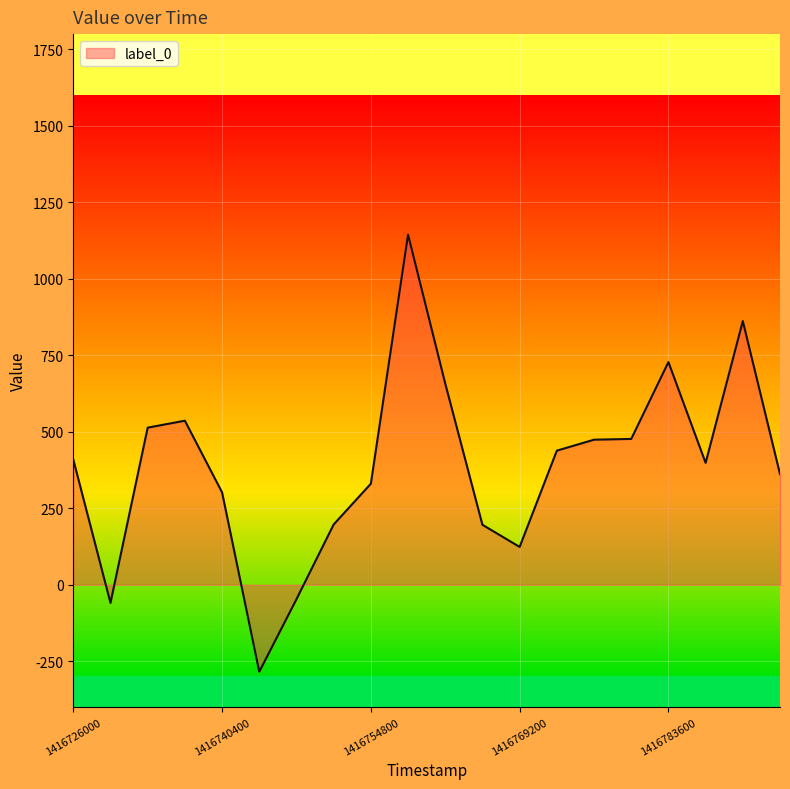

What is the maximum value shown in the chart?

1144.4